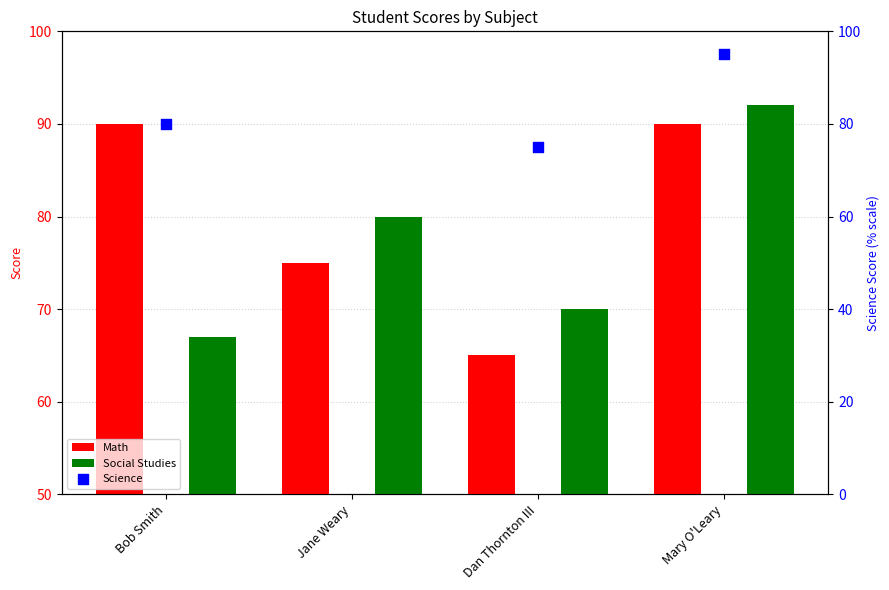

Which series contains the highest Y value?

Science